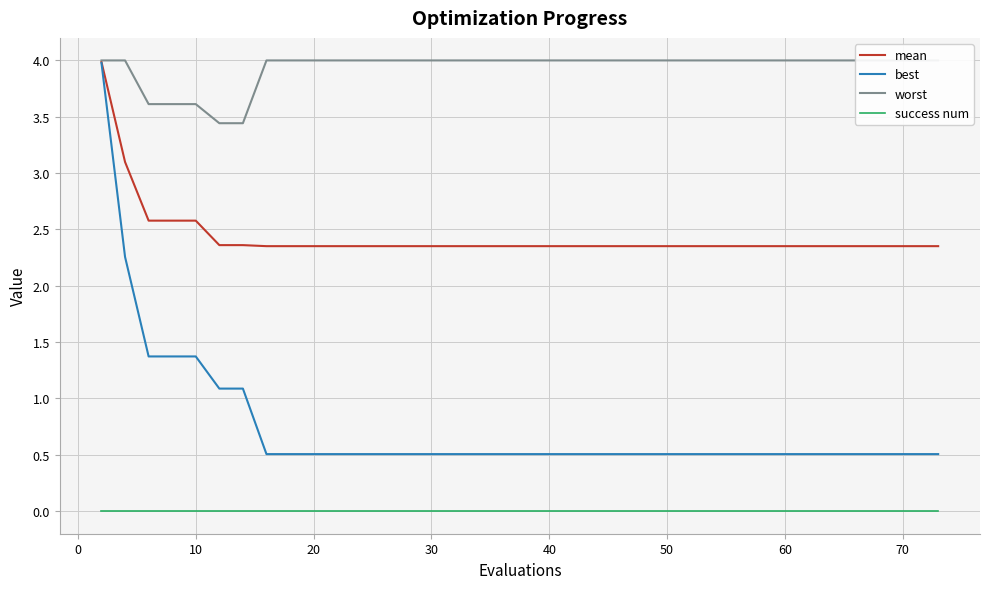

The value of best at 30 is 0.5. True or false?

True